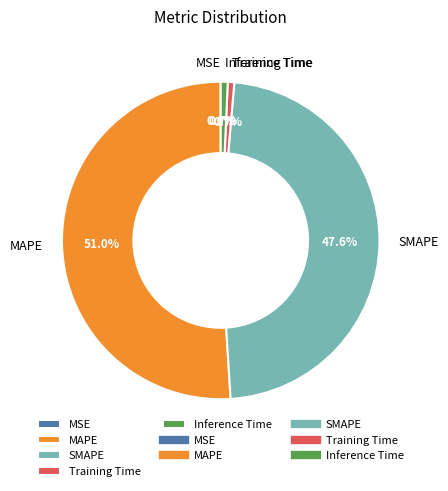

What is the majority slice?

MAPE